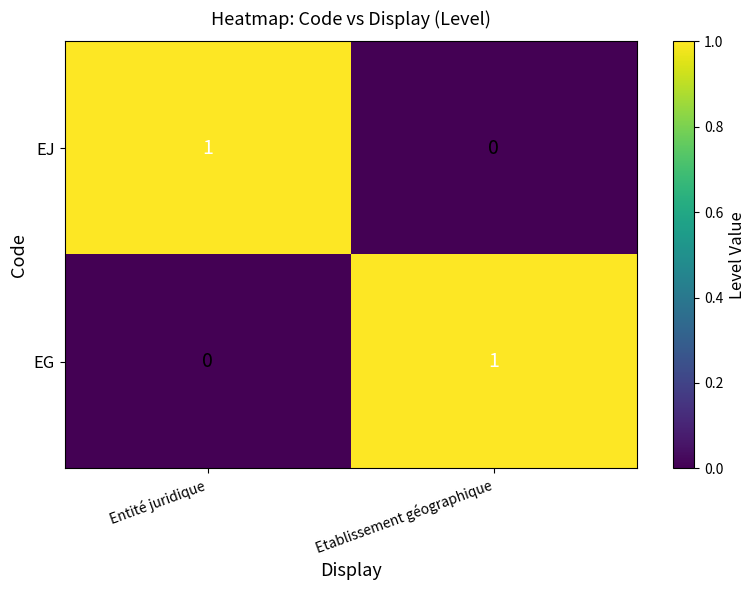

Is the value of EJ at Etablissement géographique greater than the value of EG at Etablissement géographique?

No